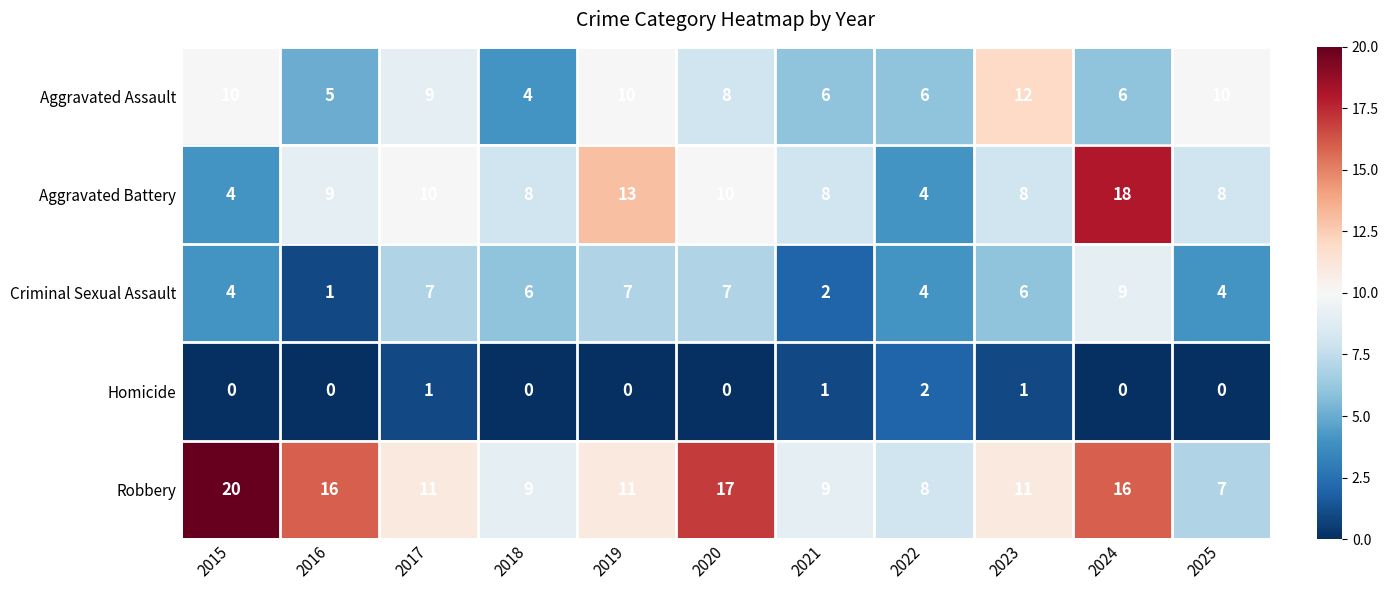

What is the difference between the maximum and minimum values in the Robbery series?

13